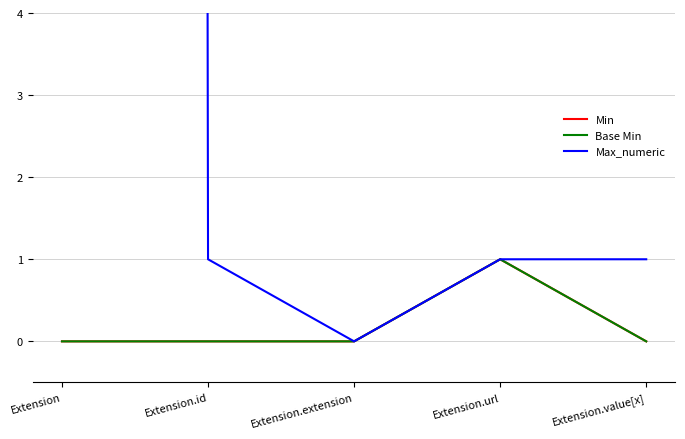

How many values in the Max_numeric series exceed 1?

1